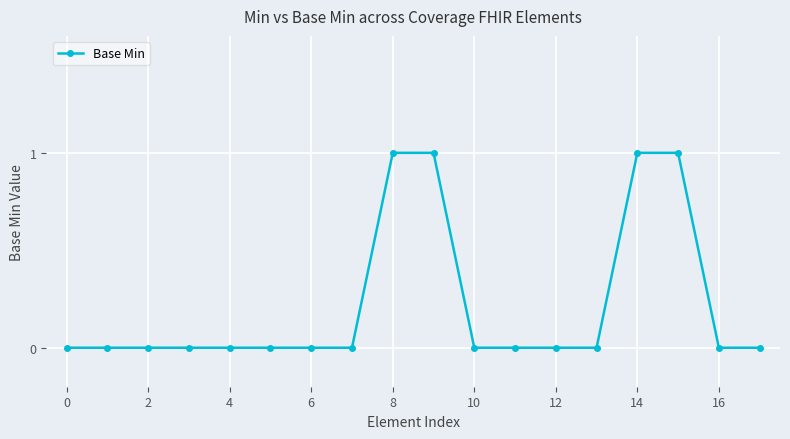

What is the sum of all values?

4